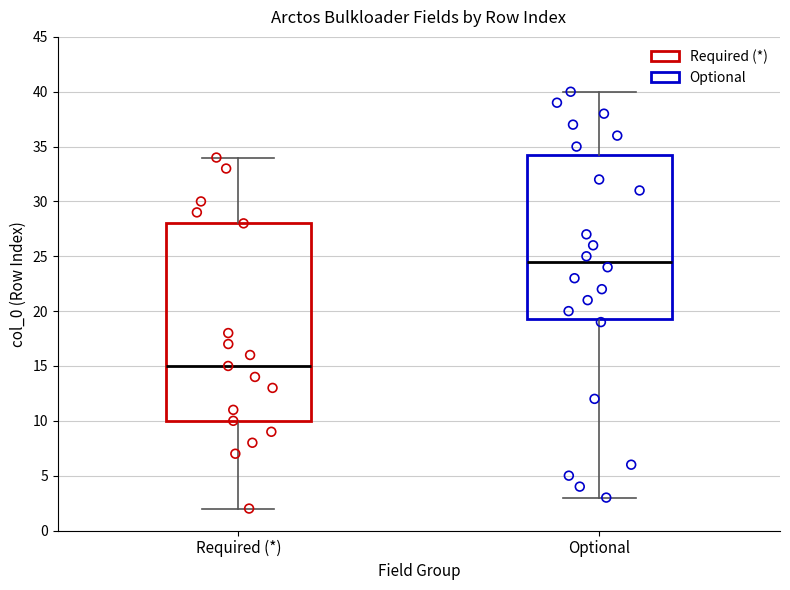

Which box's median line is the highest?

Optional